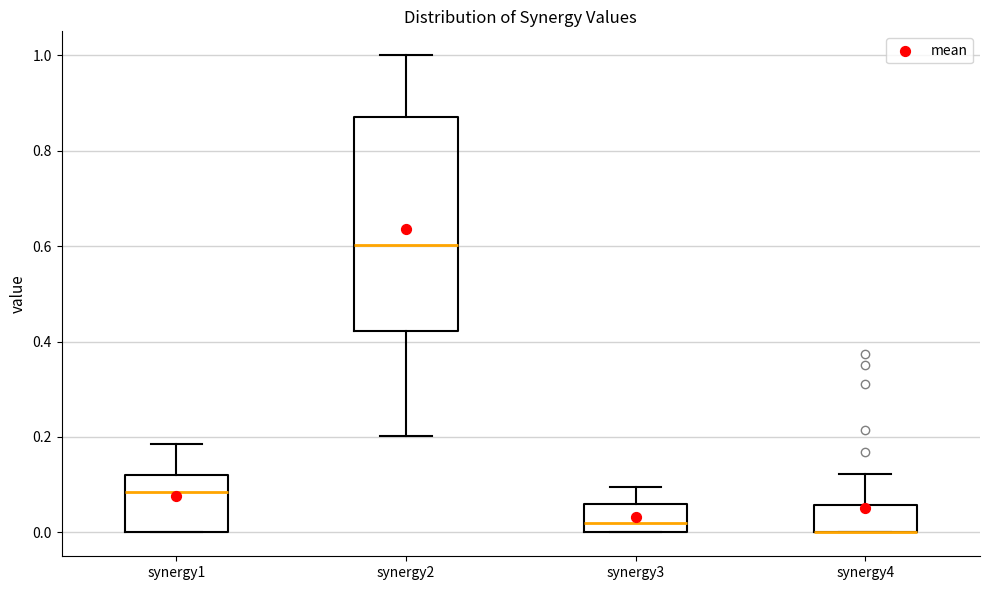

Where does the upper whisker of the box for synergy2 end on the y-axis? The values are not printed on the chart, so give them approximately, as read against the axis.

1.00